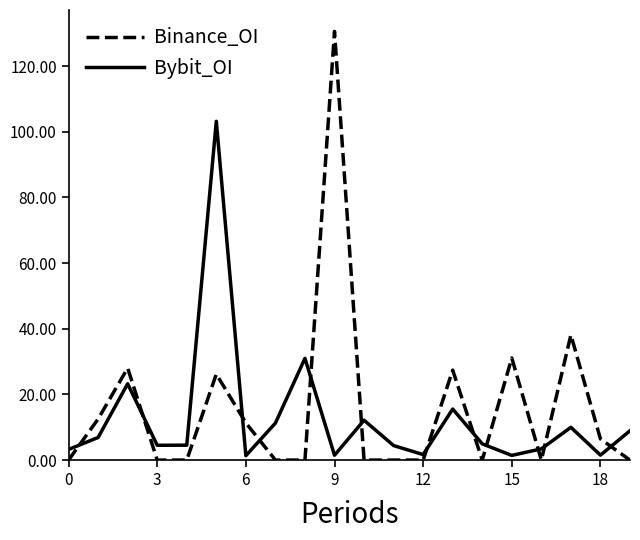

Is this an area chart (filled region under the line)?

No